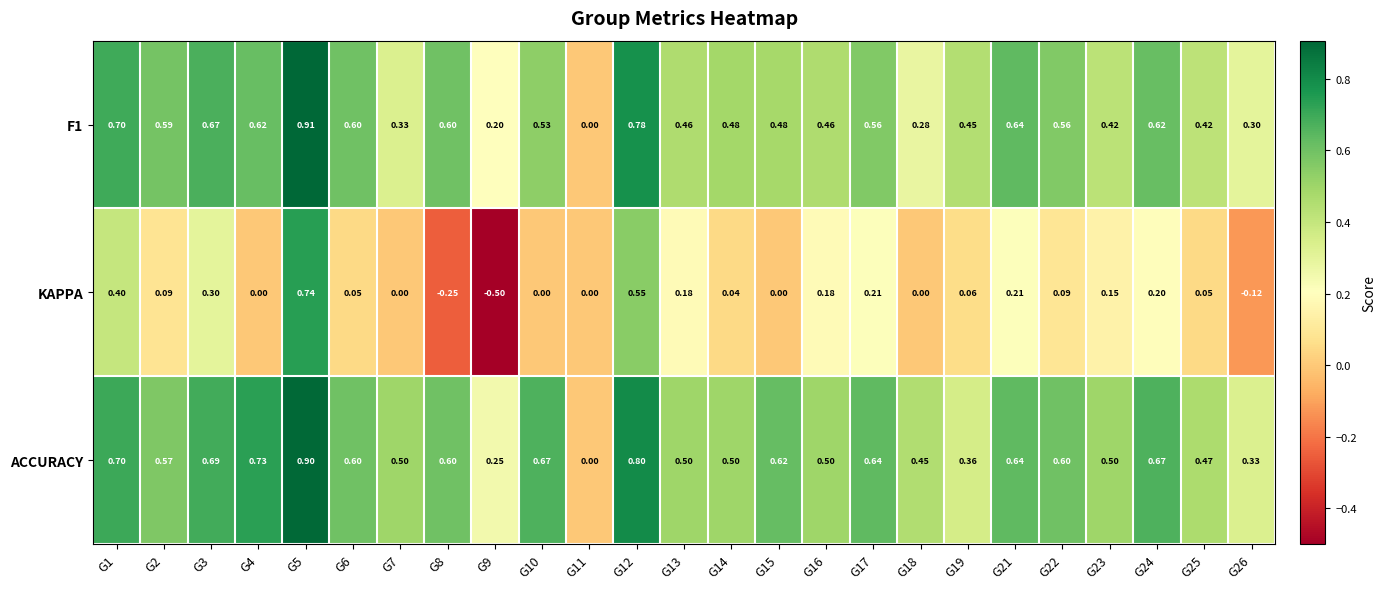

What is the spread (max minus min) of values at G5?

0.2